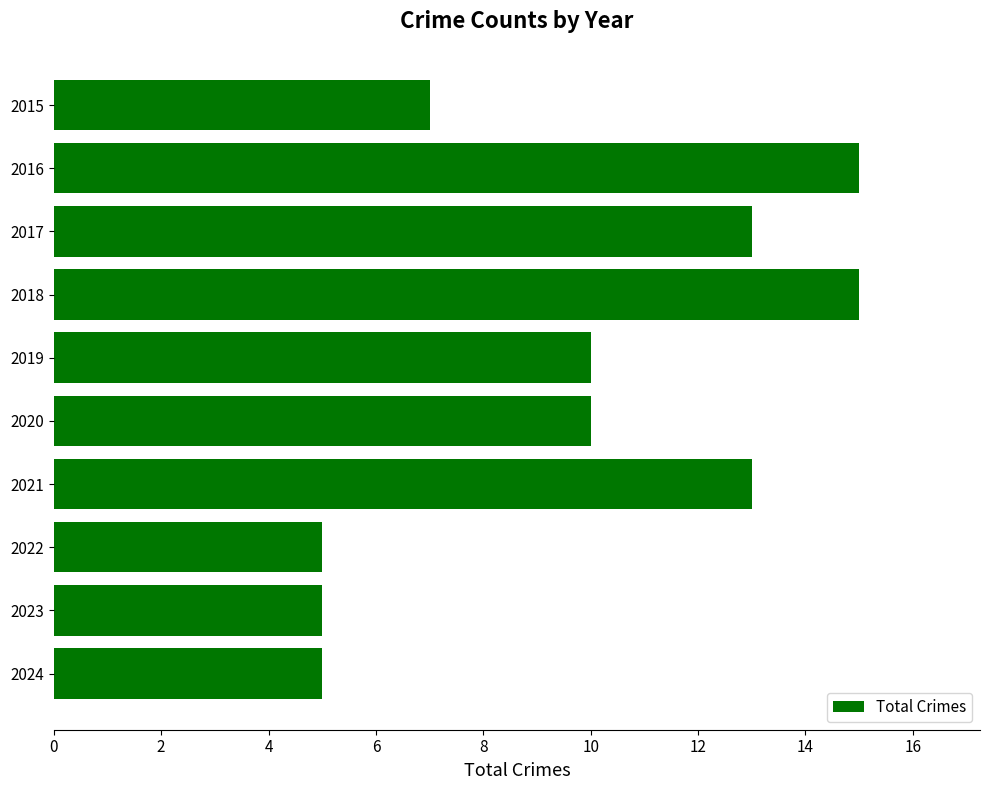

Between 2017 and 2020, which is larger?

2017